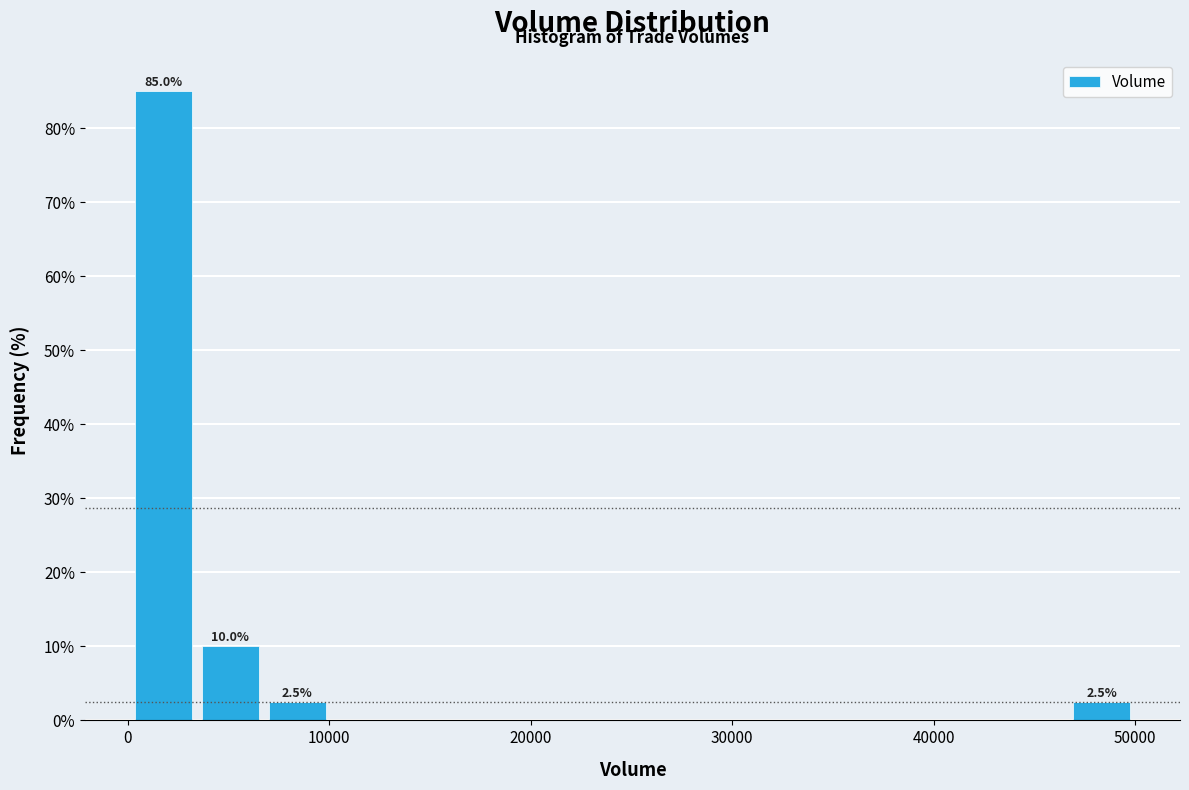

Around what value on the x-axis is the tallest bar? Give the approximate position of its centre, as read against the axis.

2000